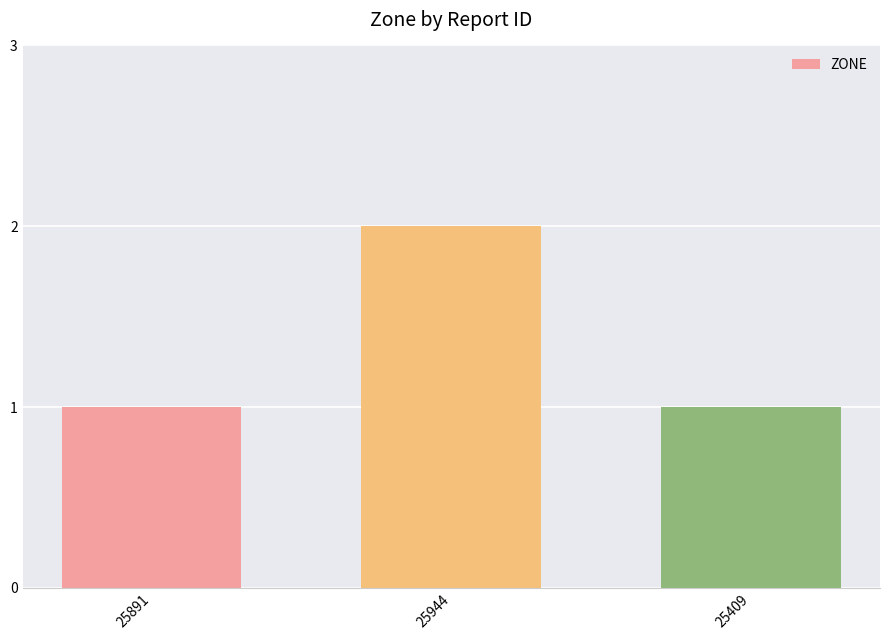

Reading right to left, list all the values displayed in this chart.

1	2	1